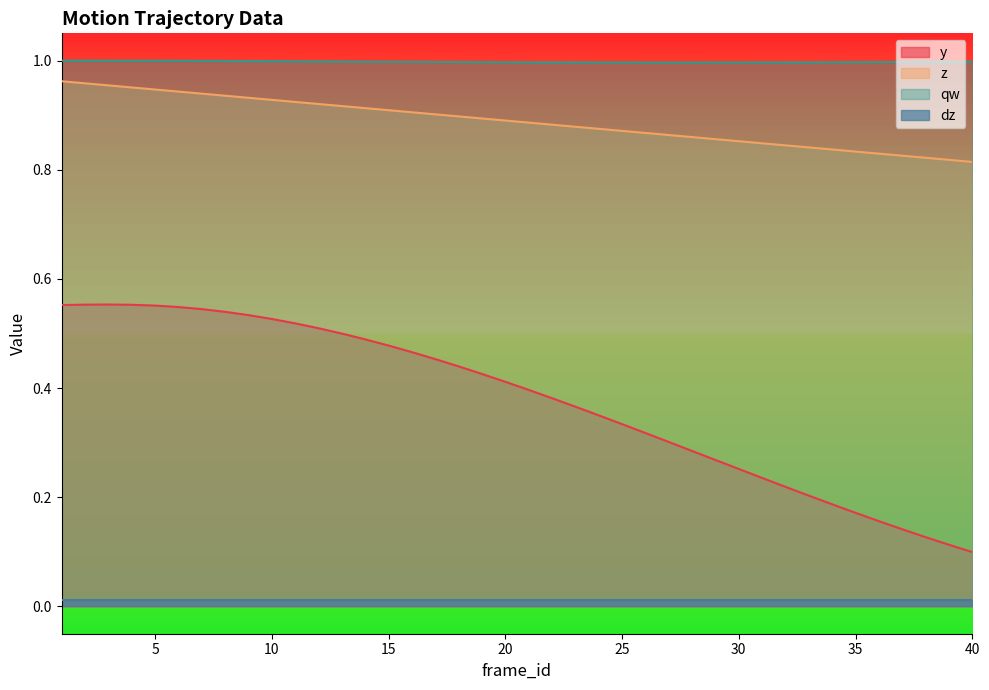

True or false: z has more than 2 points higher than both neighbors.

False